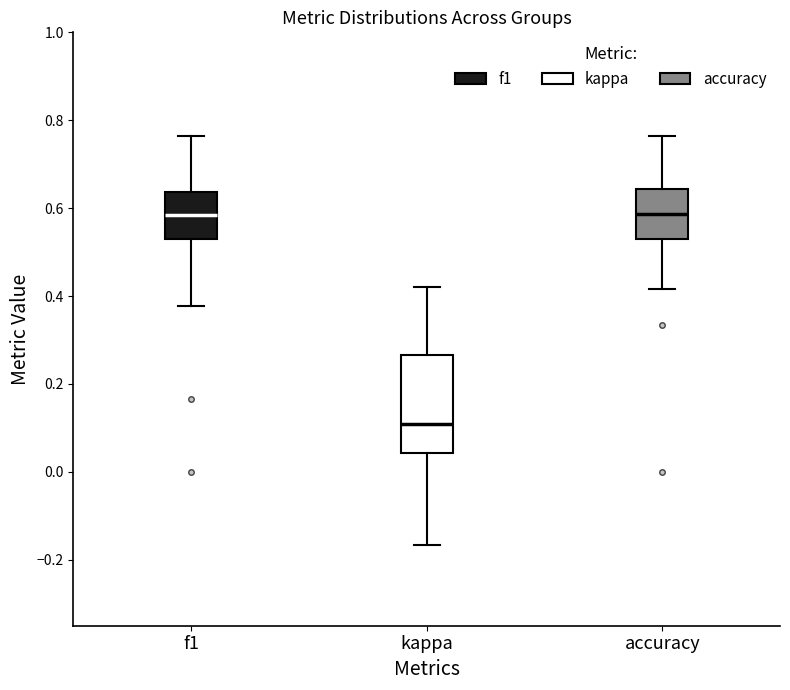

Reading left to right, read every box against the y-axis: the position of its median line, the range the box covers, and the ends of its whiskers. The values are not printed on the chart, so give them approximately, as read against the axis.

f1: median 0.58, box 0.54 to 0.64, whiskers 0.38 to 0.76
kappa: median 0.10, box 0.04 to 0.26, whiskers -0.16 to 0.42
accuracy: median 0.58, box 0.52 to 0.64, whiskers 0.42 to 0.76